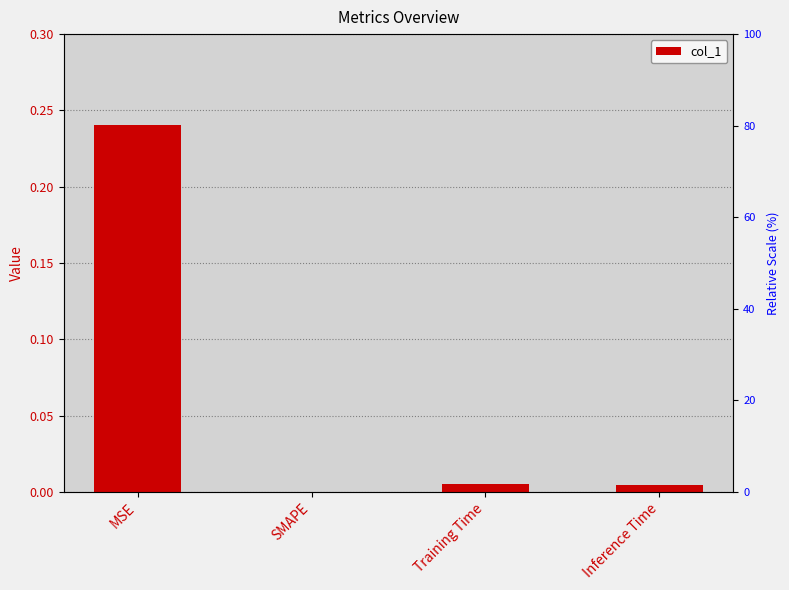

Rank the categories by value from highest to lowest.

MSE, Training Time, Inference Time, SMAPE